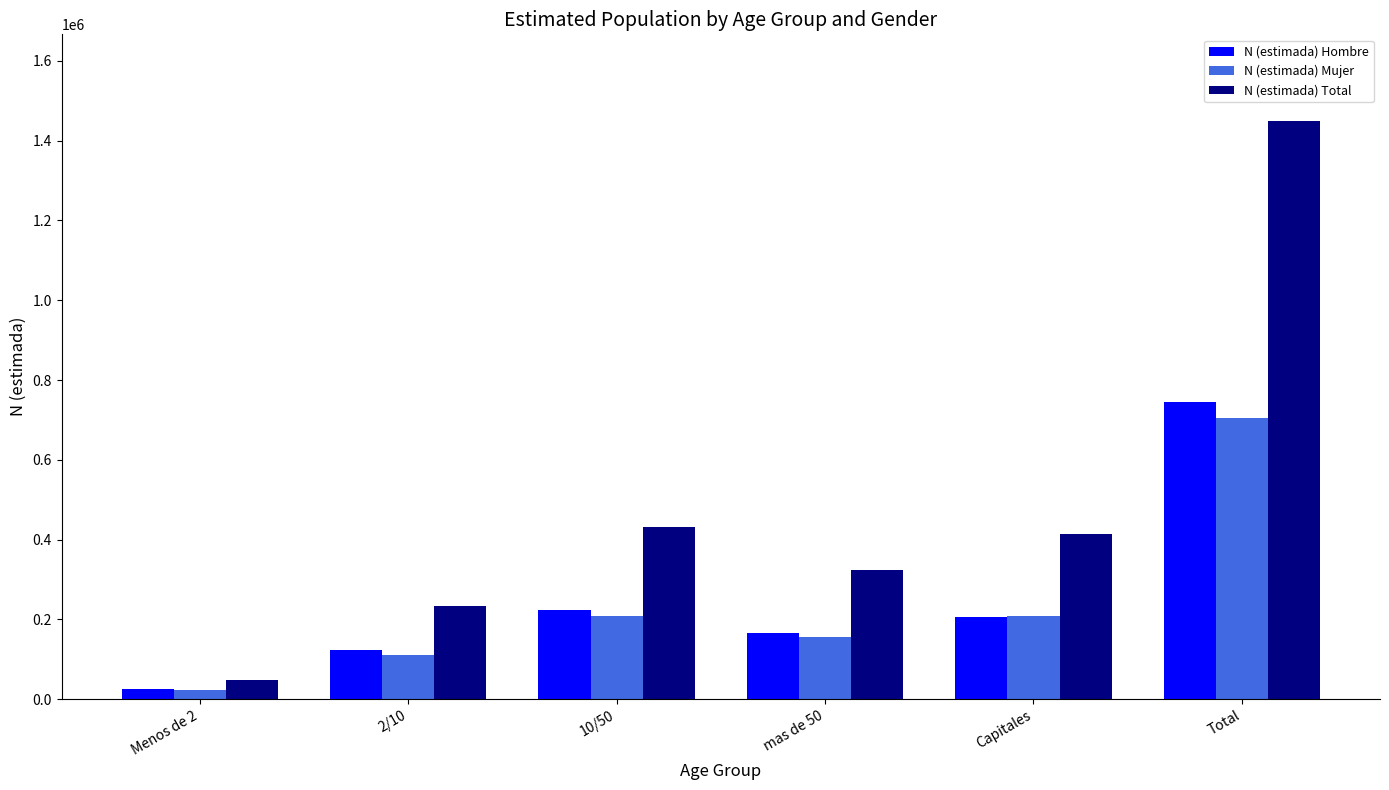

What is the spread (max minus min) of values at 10/50?

224359